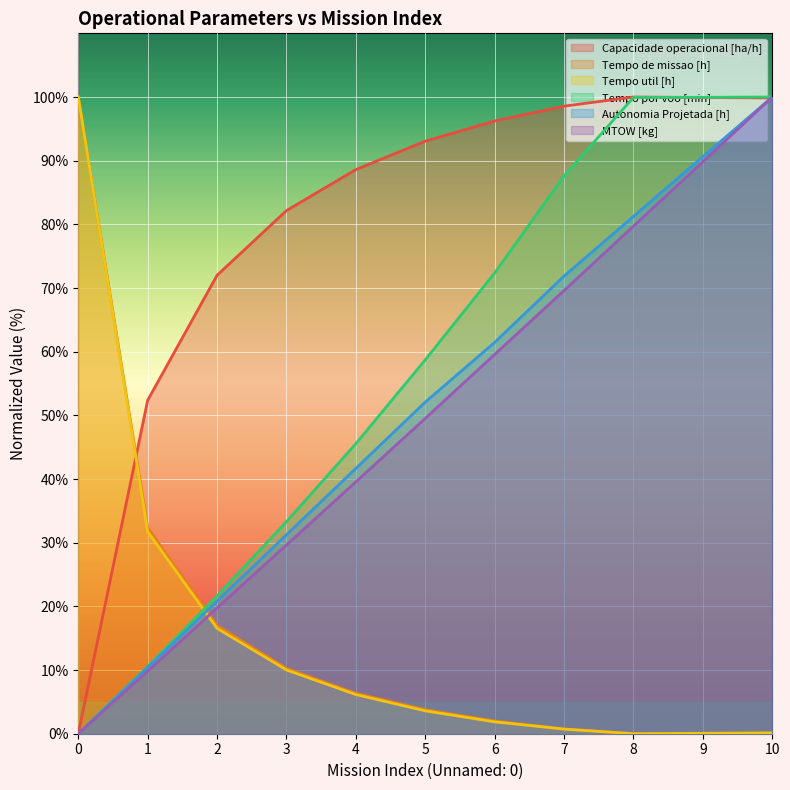

List the series in order of their peak value, lowest first.

Capacidade operacional [ha/h], Tempo de missao [h], Tempo util [h], Tempo por voo [min], Autonomia Projetada [h], MTOW [kg]